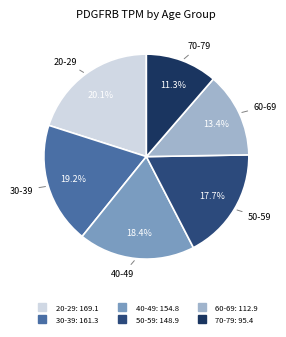

Is it true that 40-49 is 18% of the pie?

True